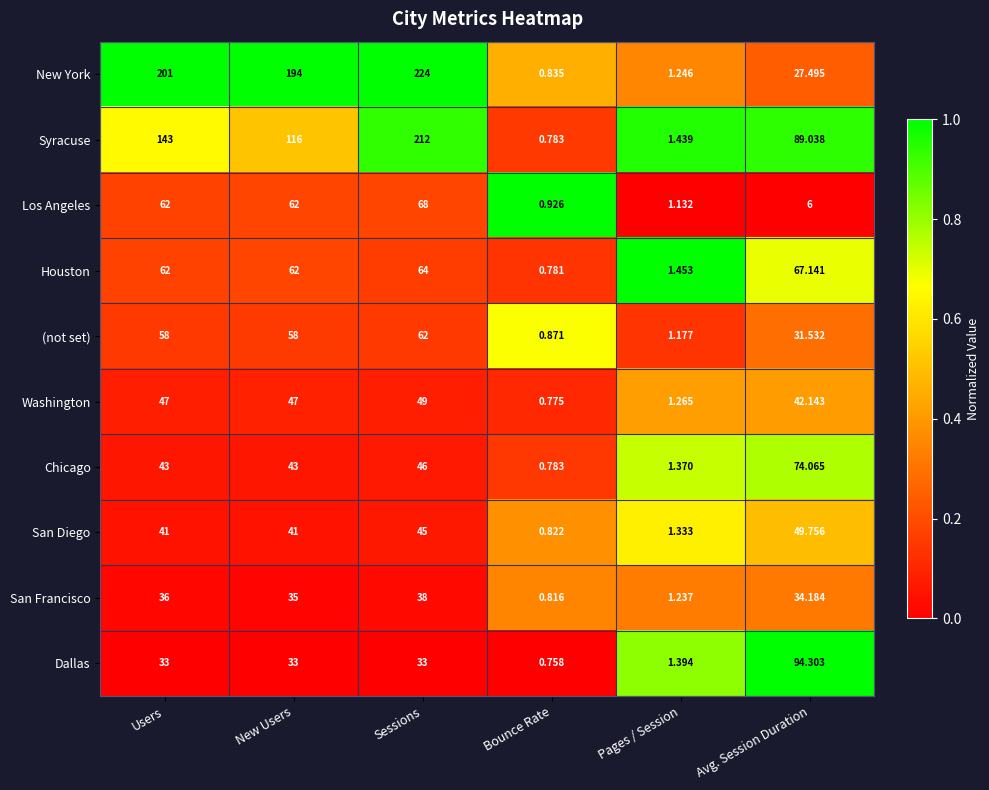

Which label corresponds to the largest value in the chart?

Sessions